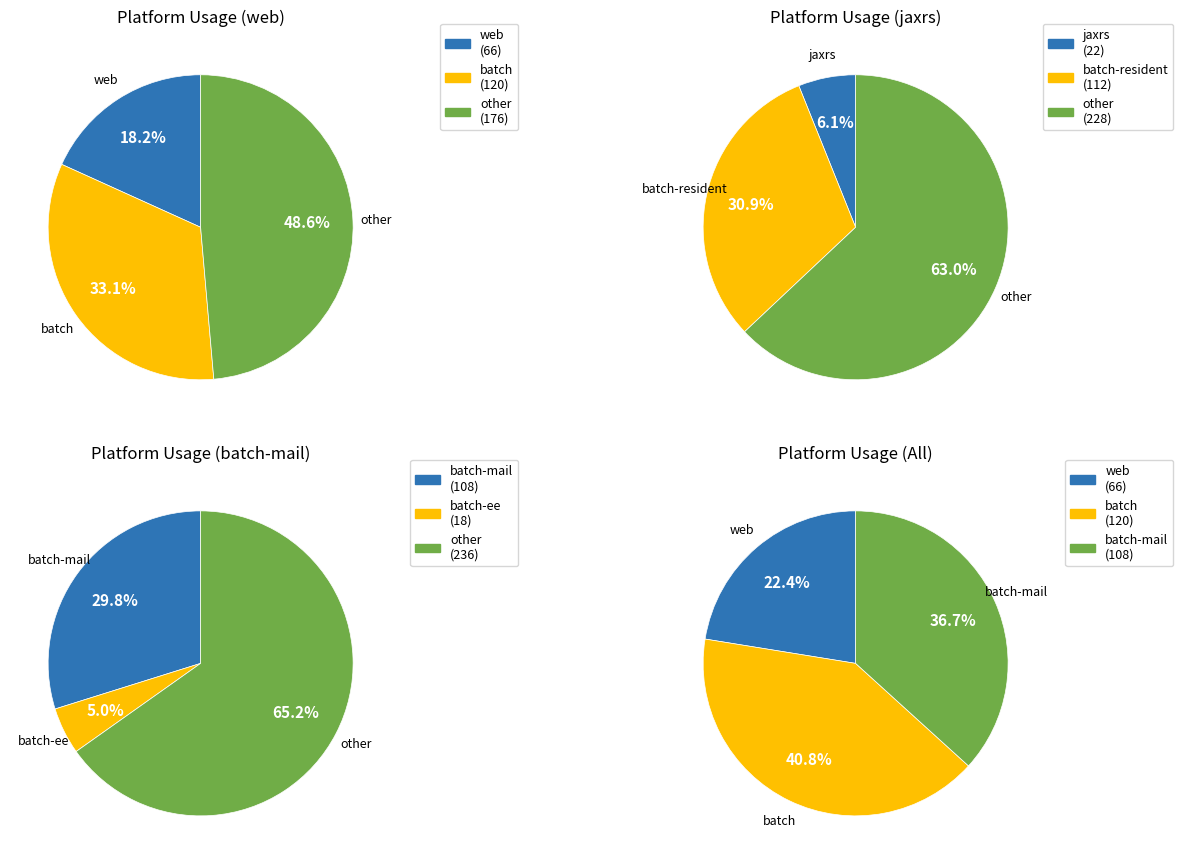

Between batch-resident and batch, which is larger?

batch